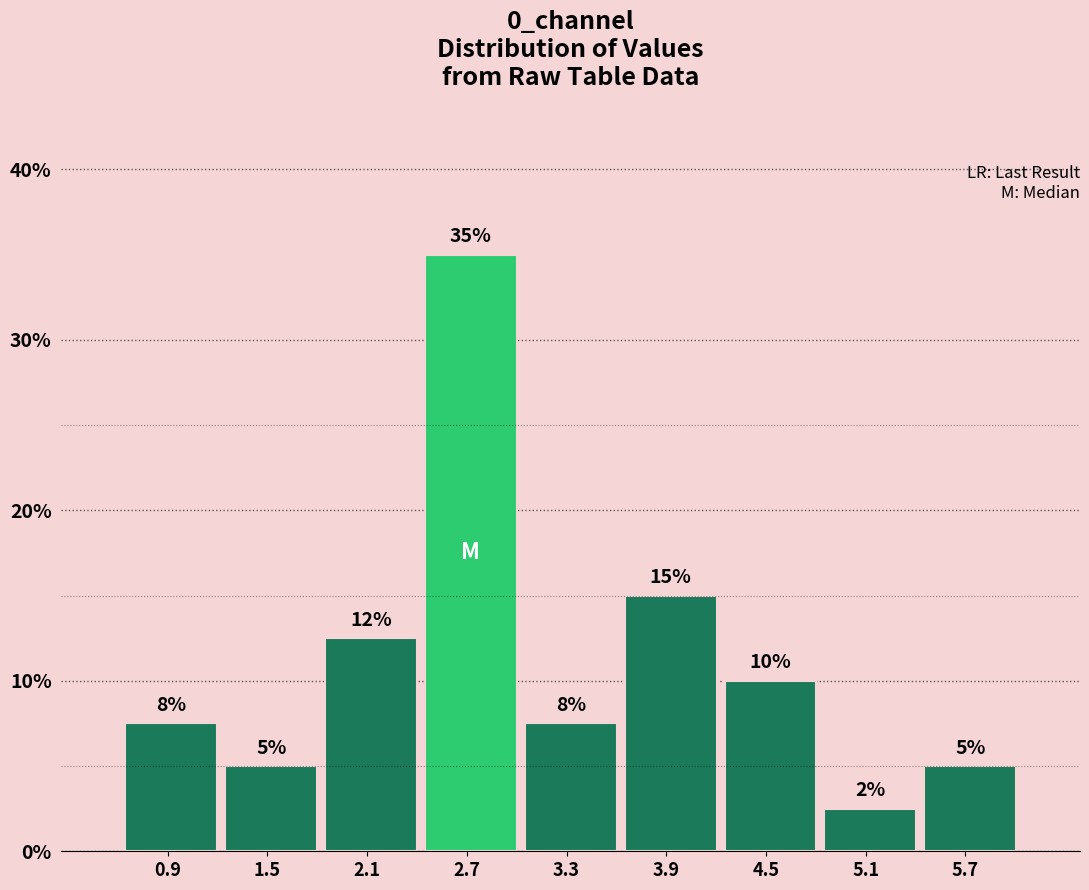

Over which range of the x-axis is the bar tallest?

2.4 to 3.0